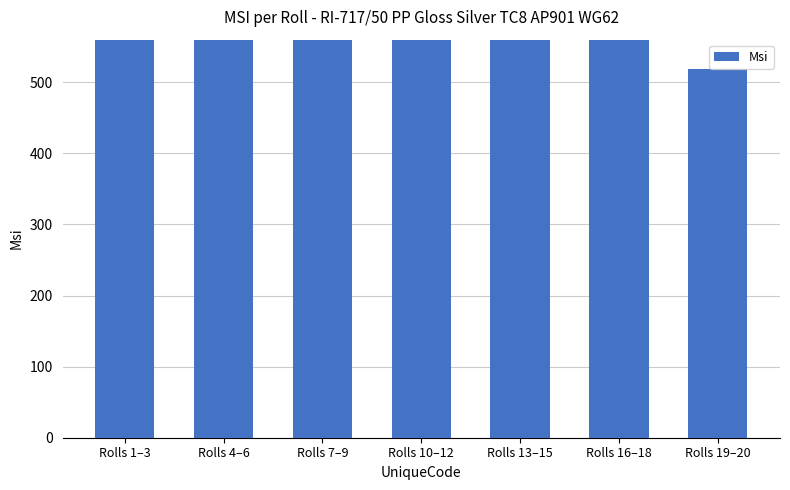

Is it true that the value at Rolls 7–9 is 810.0?

True